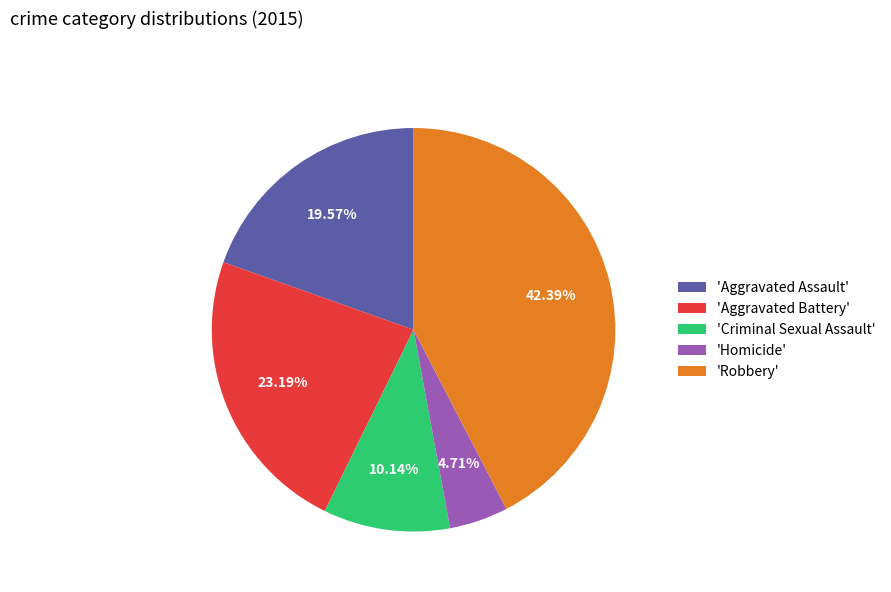

Is the sum of 'Criminal Sexual Assault' and 'Homicide' greater than half?

No